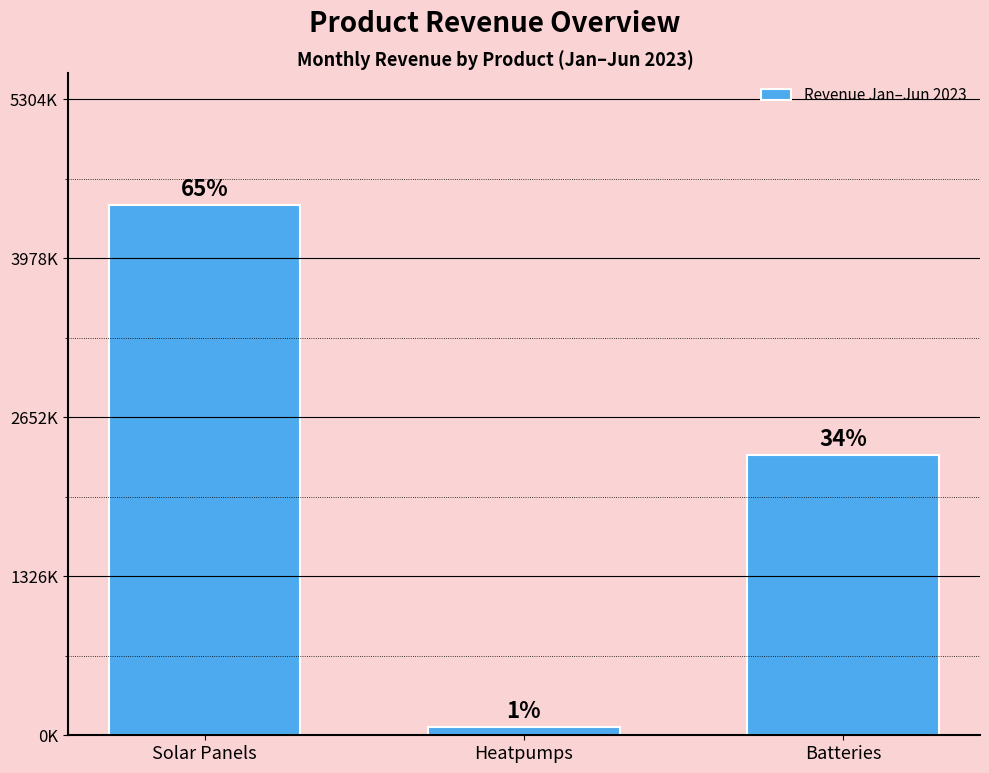

Are the bars horizontal?

No